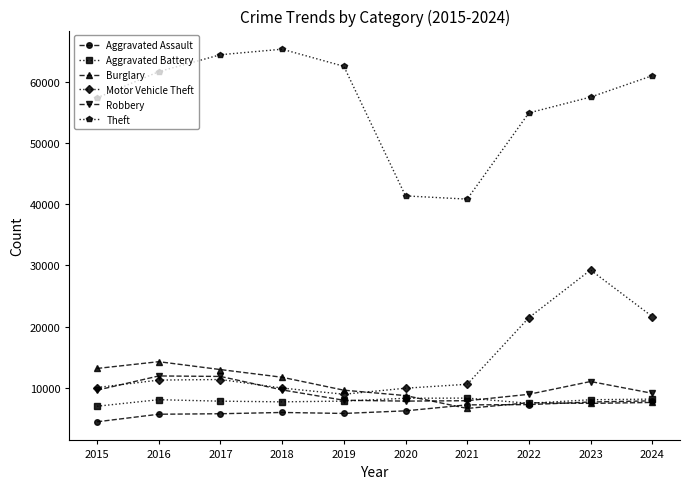

Which series has the widest spread of values?

Theft